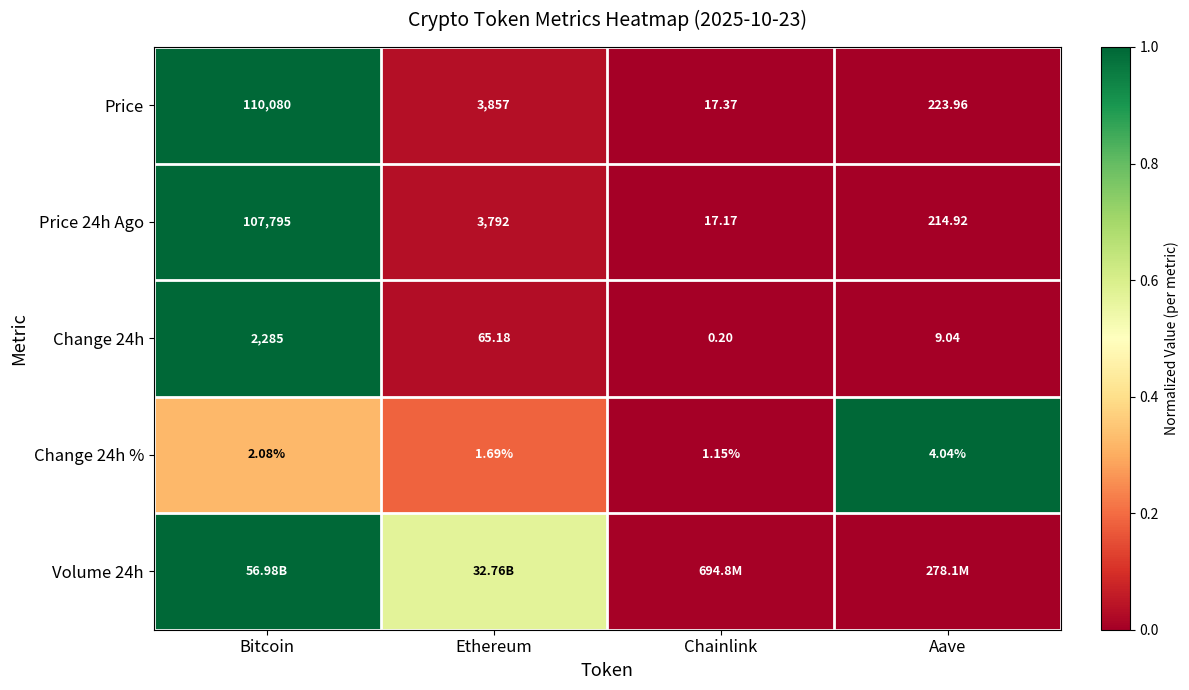

How many data points does each series have?

4